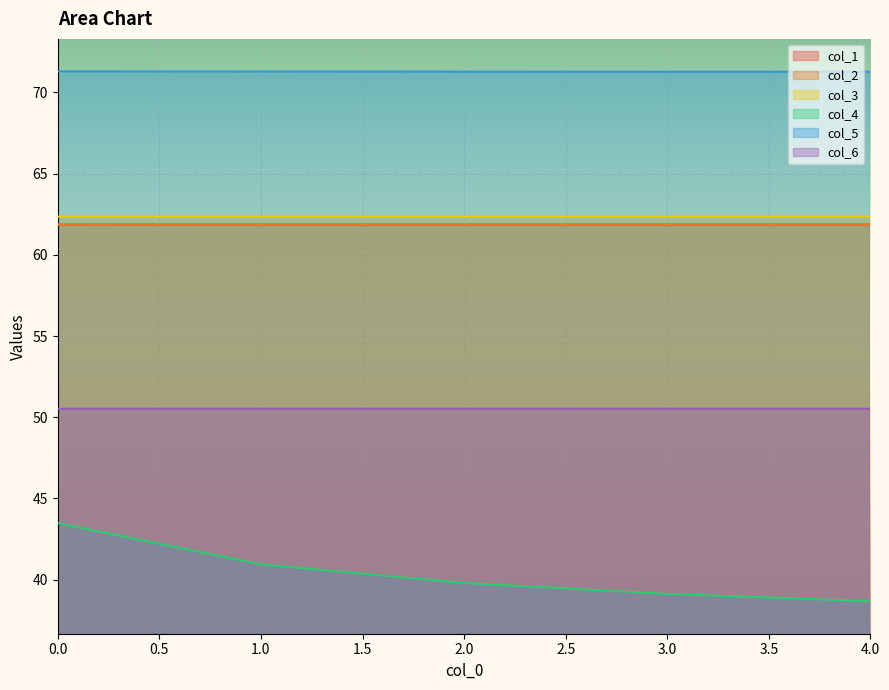

Where is col_5 nearest to the value 71?

4